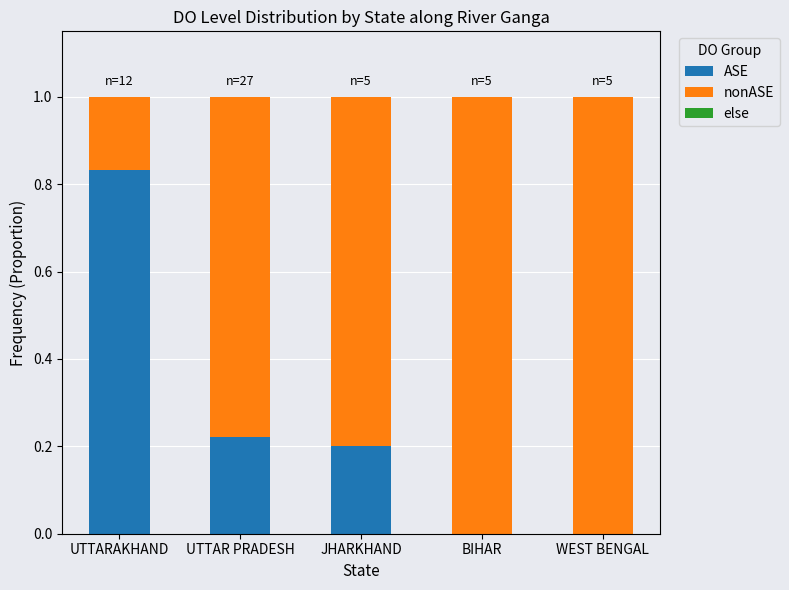

The value of ASE at WEST BENGAL is 0.0. True or false?

True